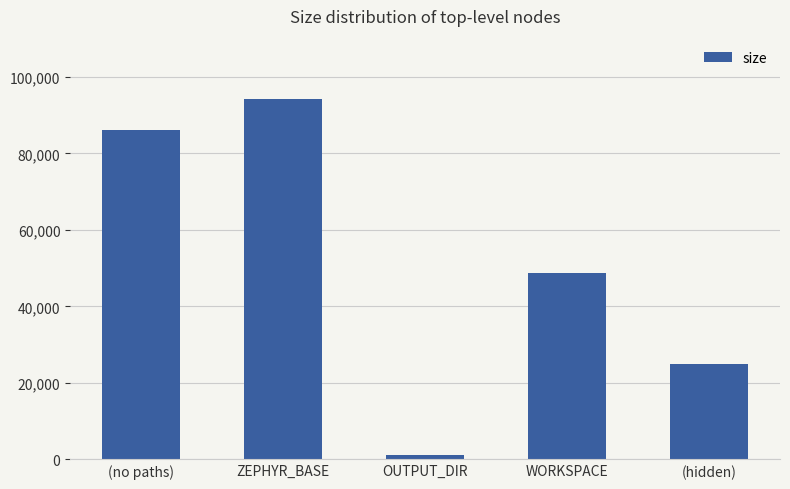

What is the value of the 5th bar from the left?

25004